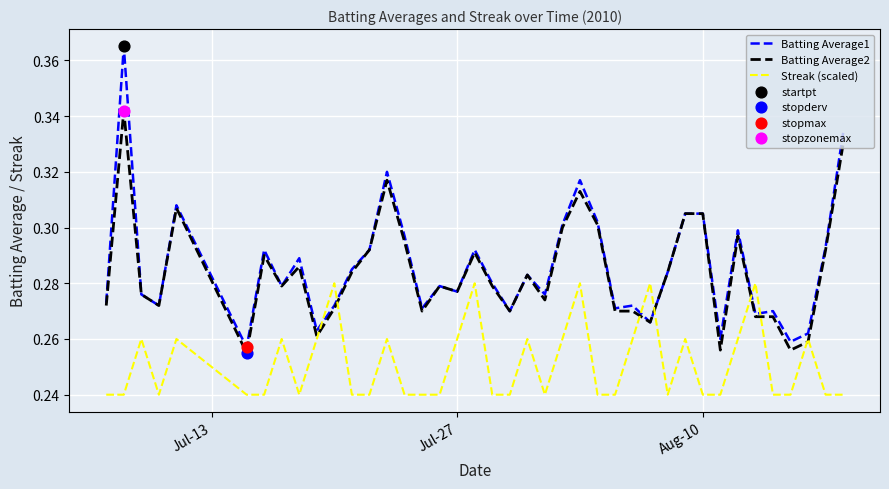

Which series has the largest range (max minus min)?

Batting Average1